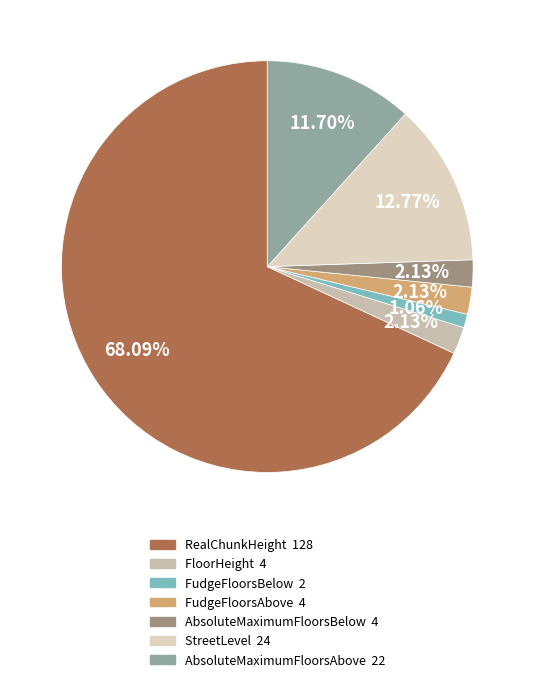

How many slices are in this pie chart?

7